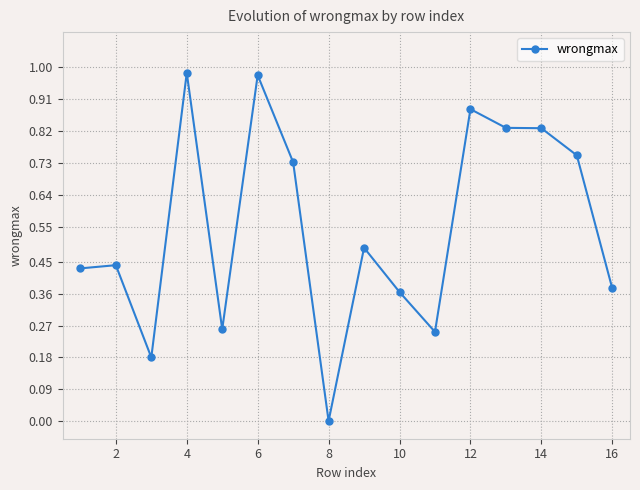

True or false: the data has more than 0 interior local peaks.

True